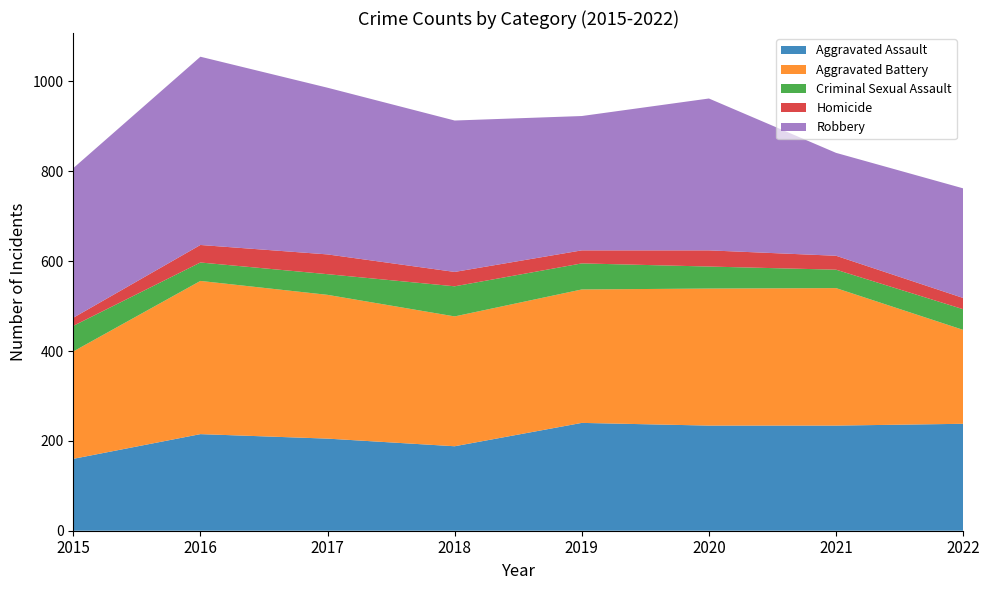

Reading left to right, extract all data points from this chart.

Aggravated Assault: 160	215	205	188	240	234	234	238
Aggravated Battery: 239	341	320	289	297	305	306	209
Criminal Sexual Assault: 57	41	46	67	58	49	41	46
Homicide: 18	39	44	32	29	36	31	25
Robbery: 333	419	371	337	299	338	229	244